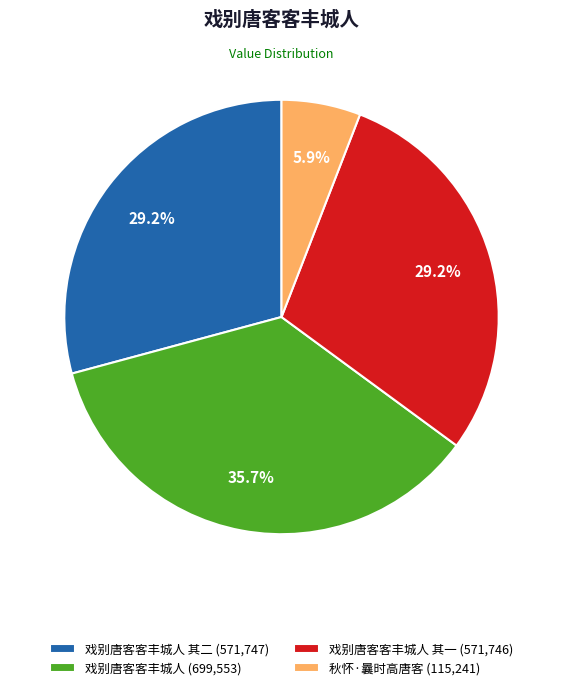

What percentage do 戏别唐客客丰城人 其一 (571,746) and 戏别唐客客丰城人 (699,553) together represent?

64.9%